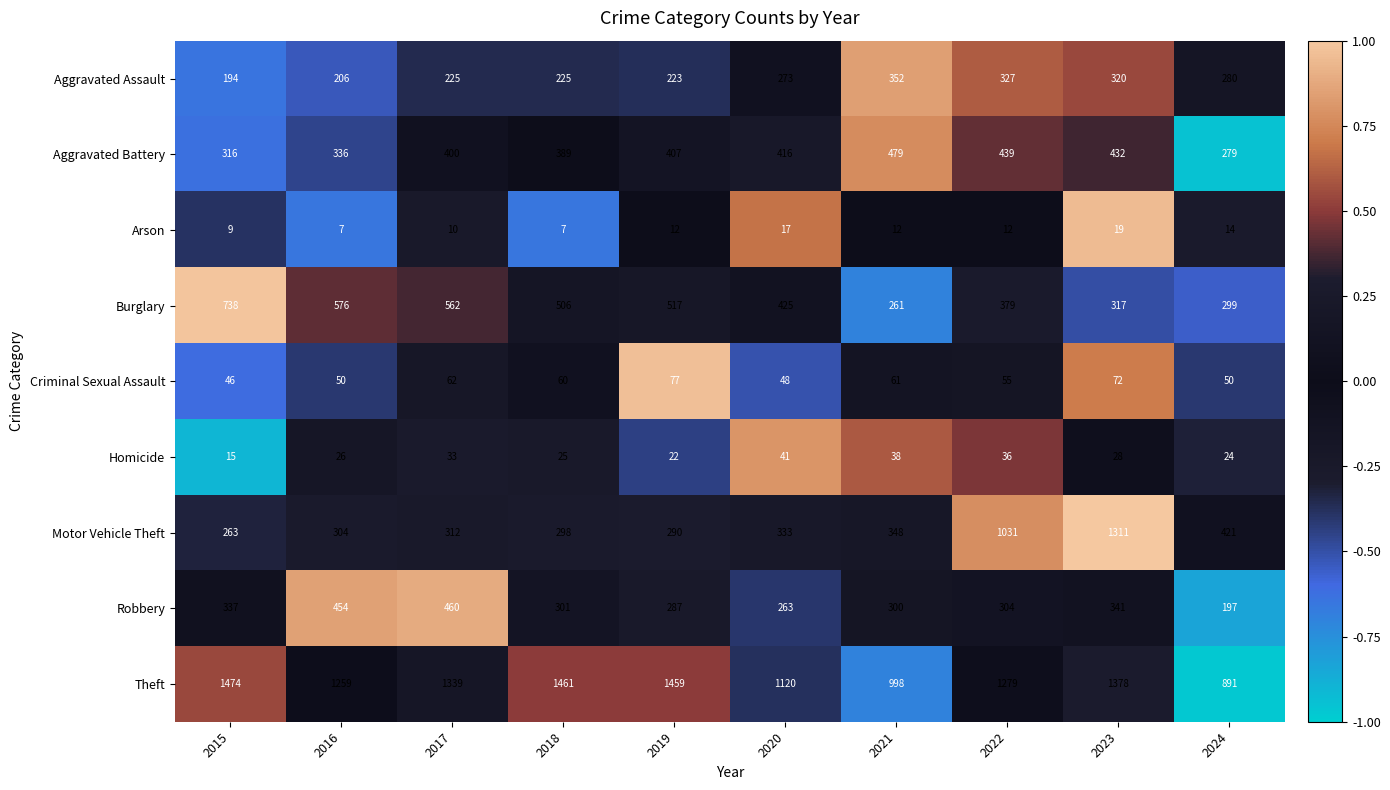

Which series changed the most between 2016 and 2020?

Robbery